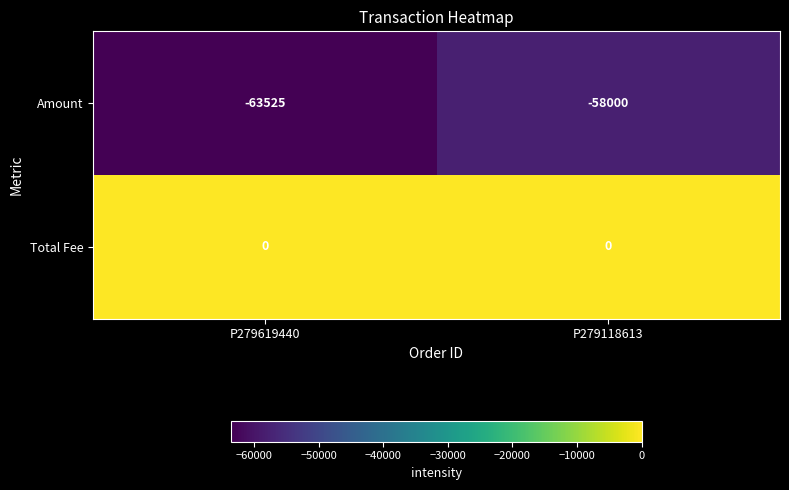

Which series changed the most between P279619440 and P279118613?

Amount